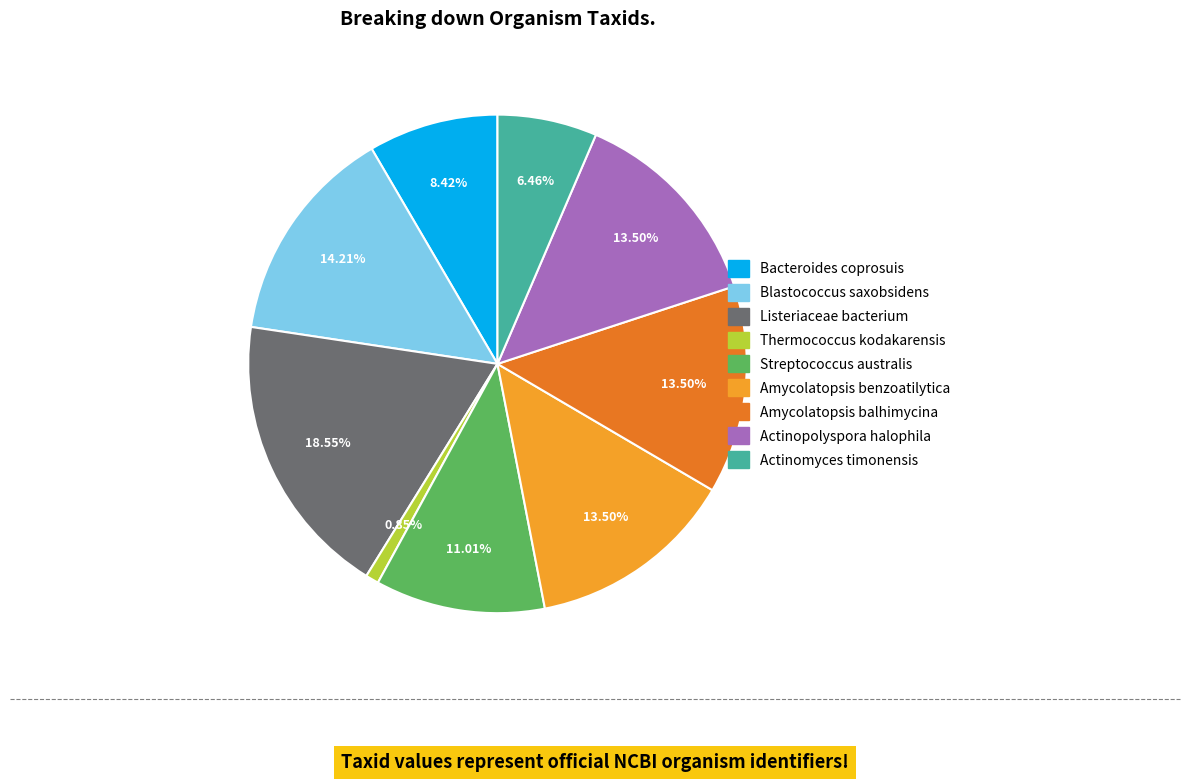

Between Amycolatopsis balhimycina and Streptococcus australis, which is larger?

Amycolatopsis balhimycina